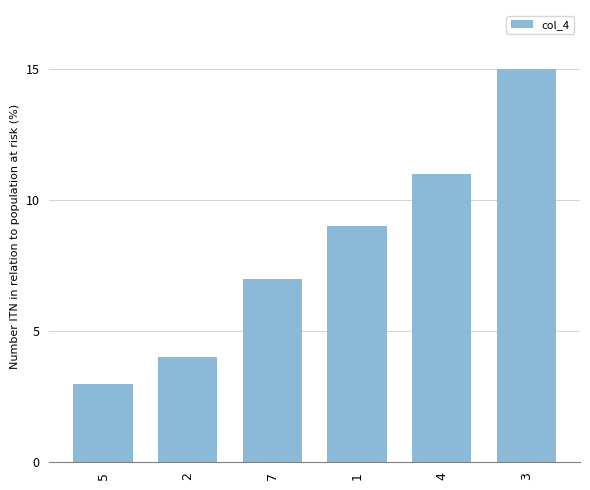

List the labels in order of value, smallest first.

5, 2, 7, 1, 4, 3